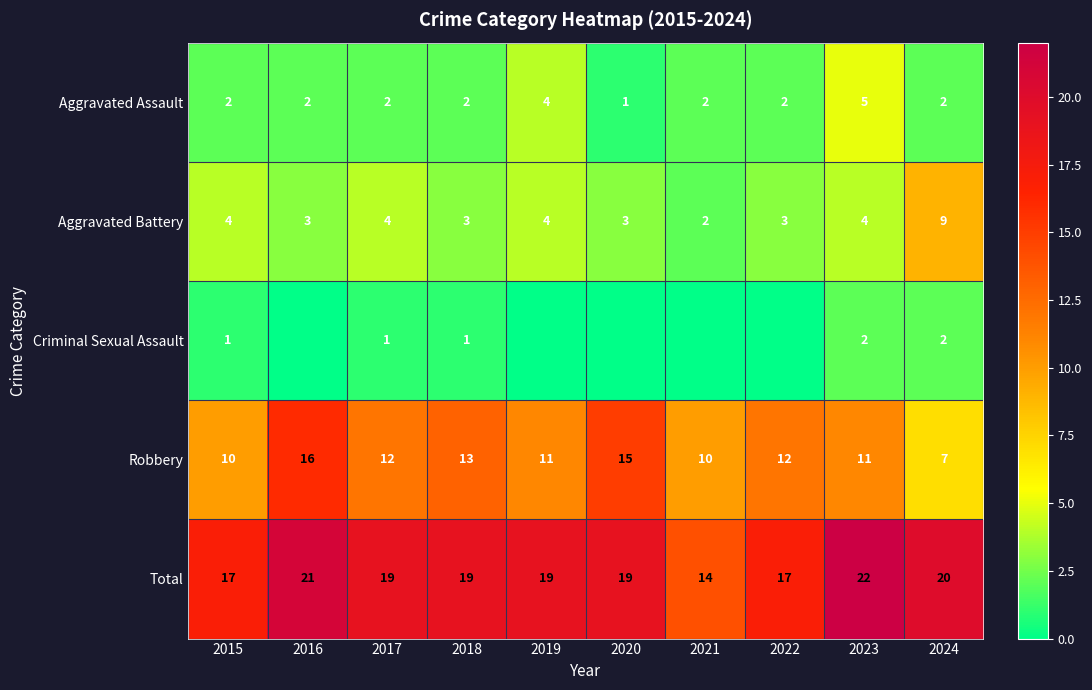

How many categories are shown in the chart?

10